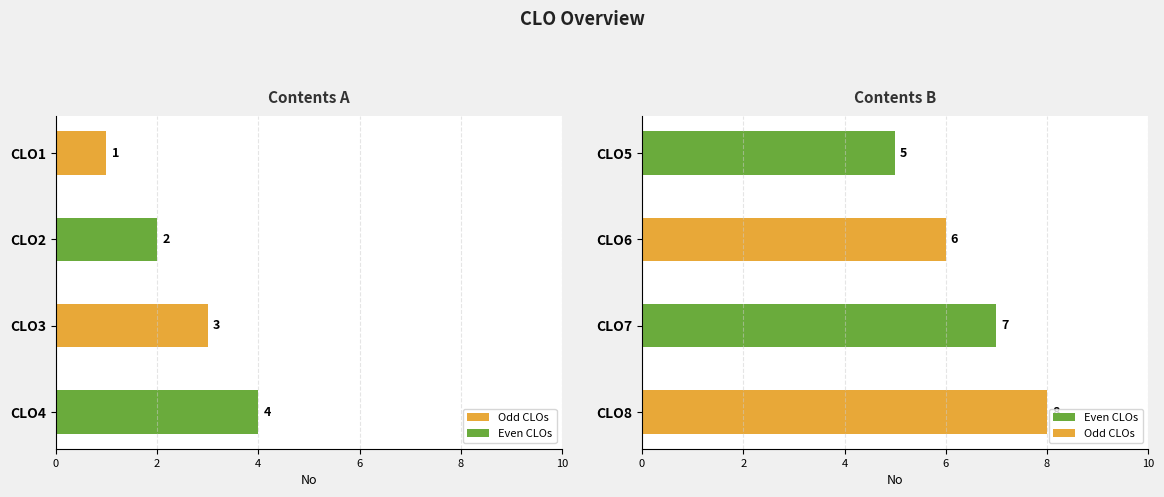

Which category has the lowest value across all series?

CLO1